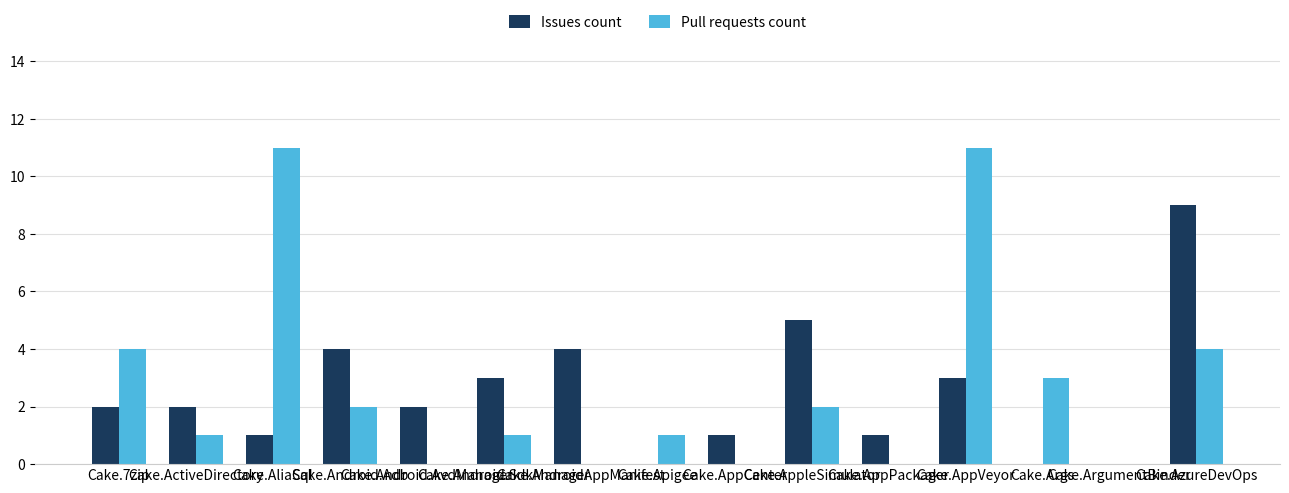

What is the greatest value displayed?

11